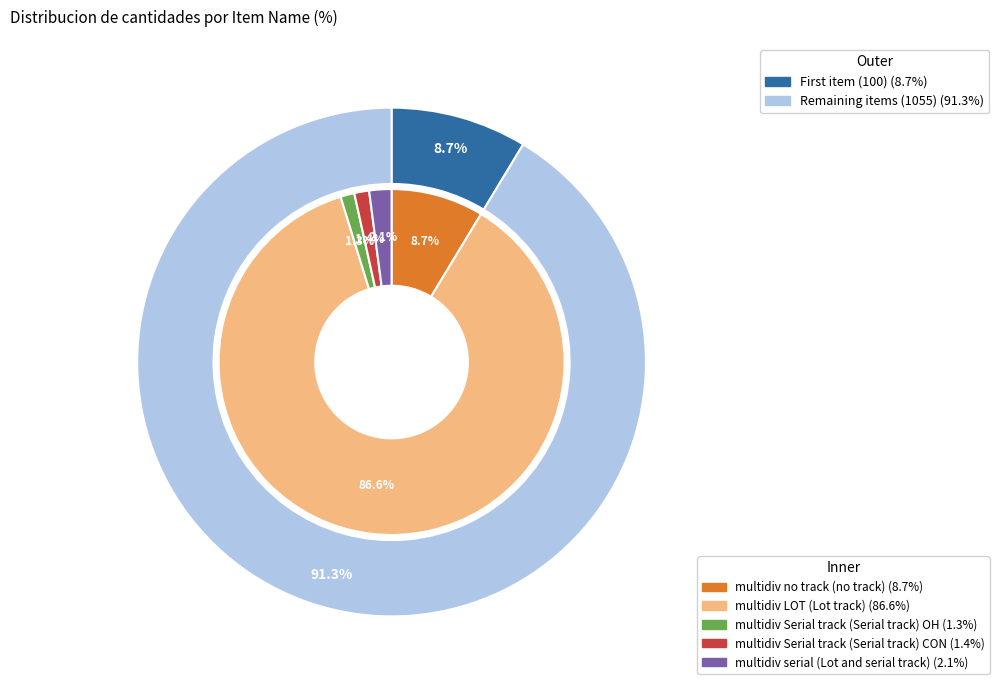

True or false: multidiv LOT (Lot track) accounts for 87% of the total.

True